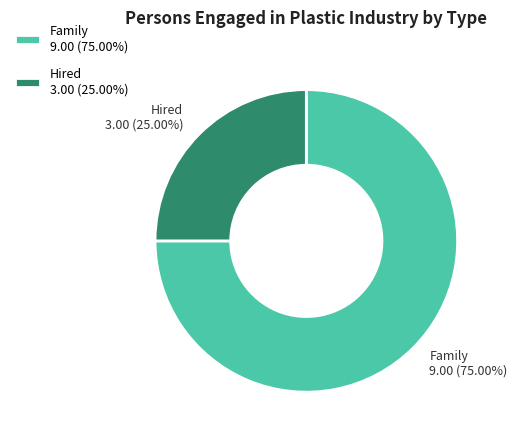

Between Family and Hired, which is larger?

Family